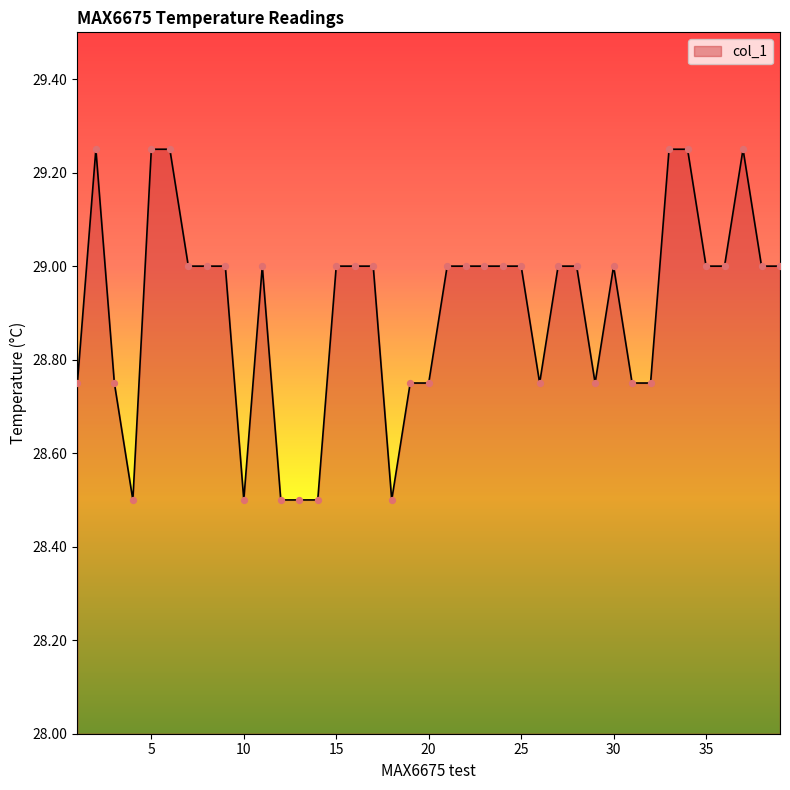

What is the difference between the maximum and minimum values?

0.8